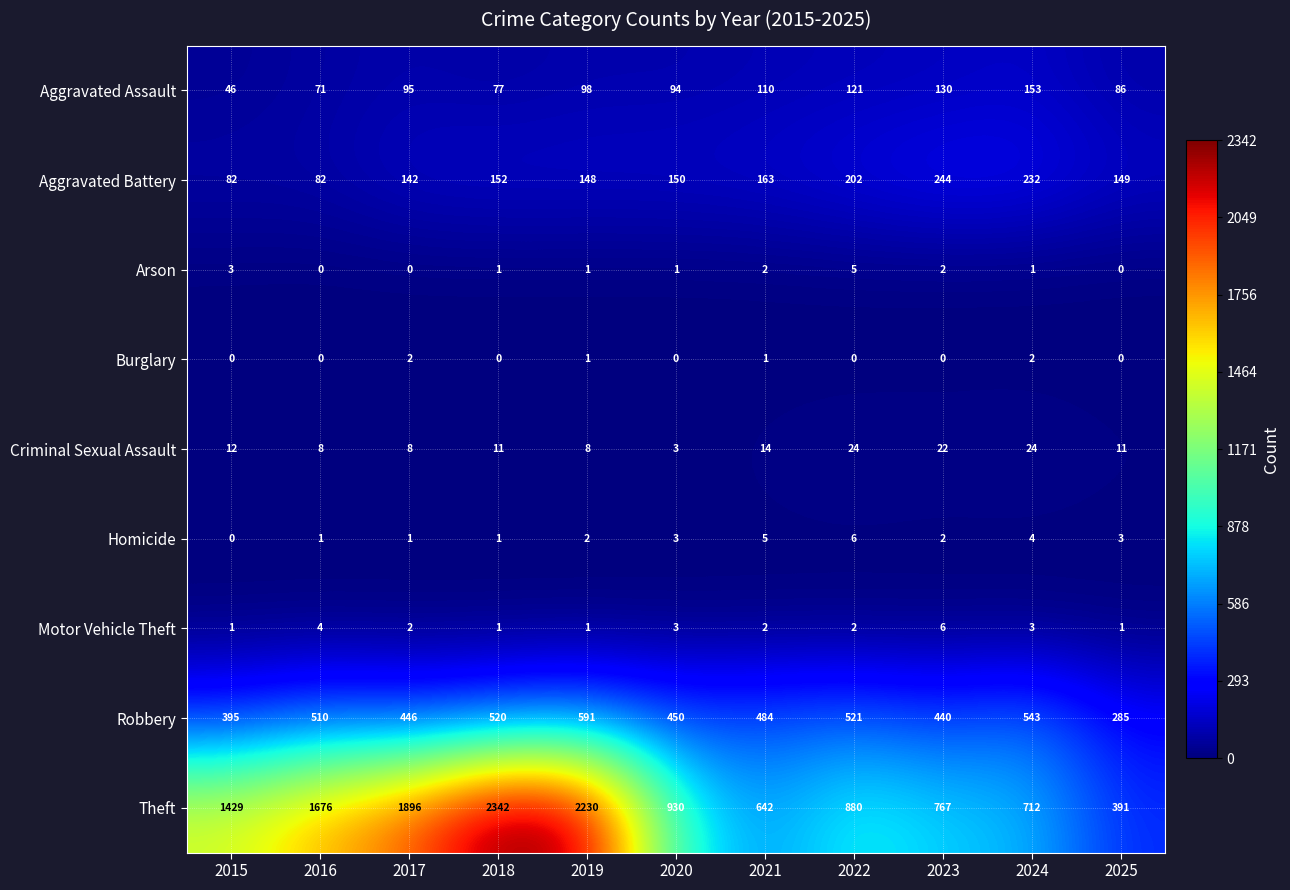

Is it true that Criminal Sexual Assault equals 3 at 2020?

True